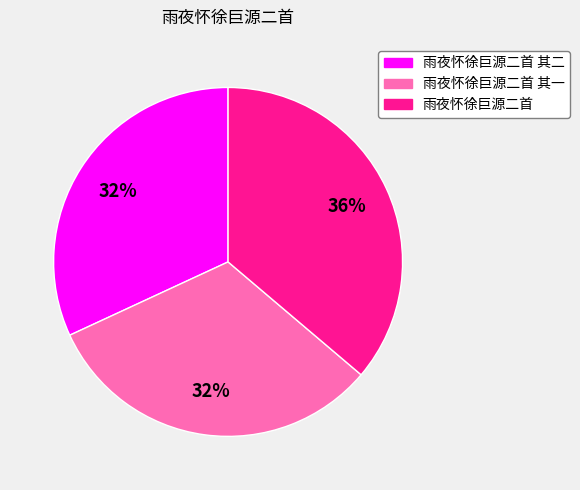

Is there a majority slice in this chart?

No